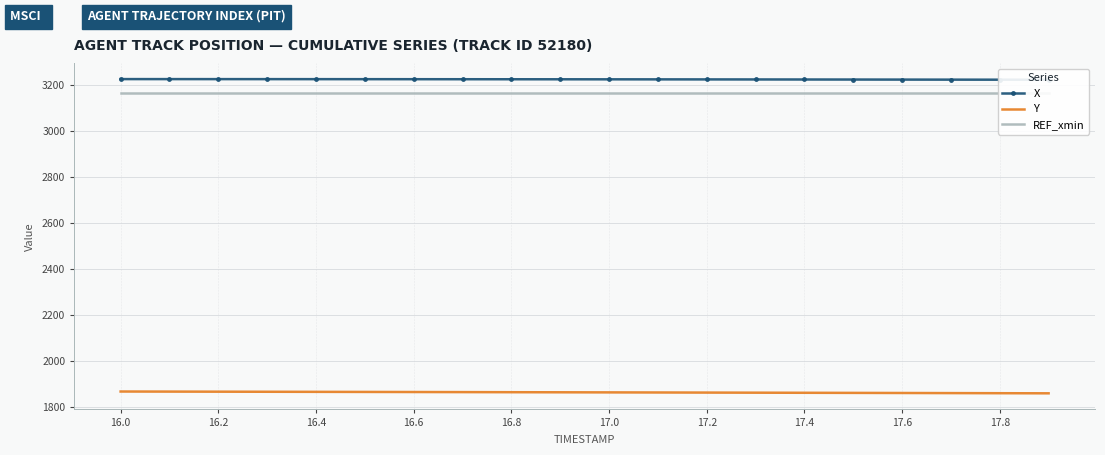

True or false: REF_xmin and X cross at least once.

False